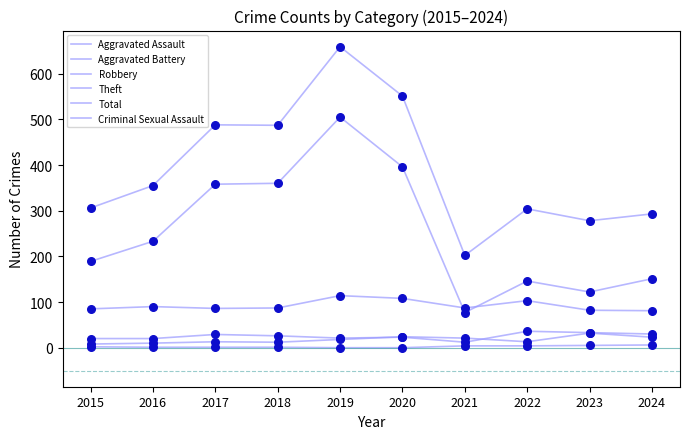

At how many categories does at least one series exceed 582?

1